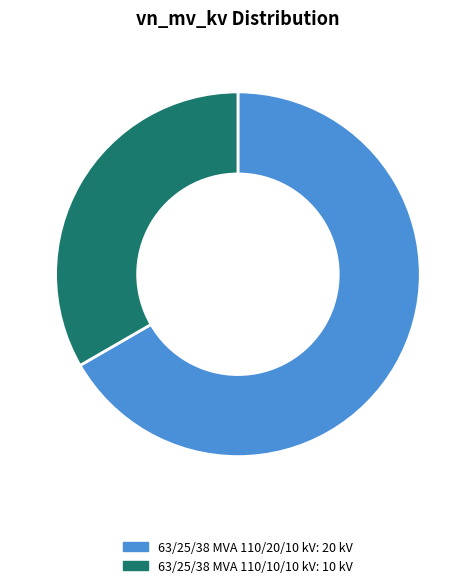

Between 63/25/38 MVA 110/10/10 kV and 63/25/38 MVA 110/20/10 kV, which is larger?

63/25/38 MVA 110/20/10 kV